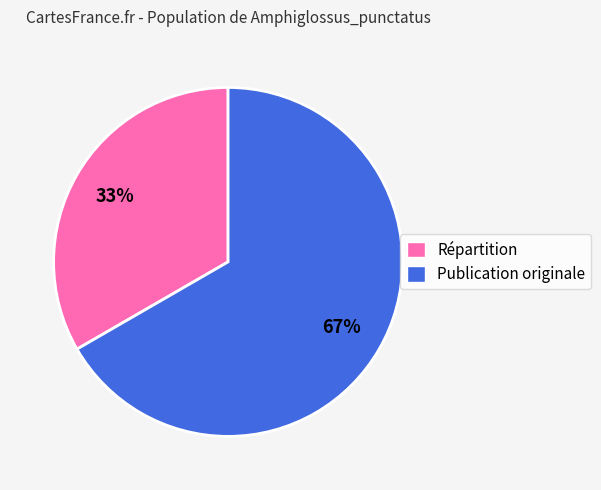

Between Publication originale and Répartition, which is larger?

Publication originale